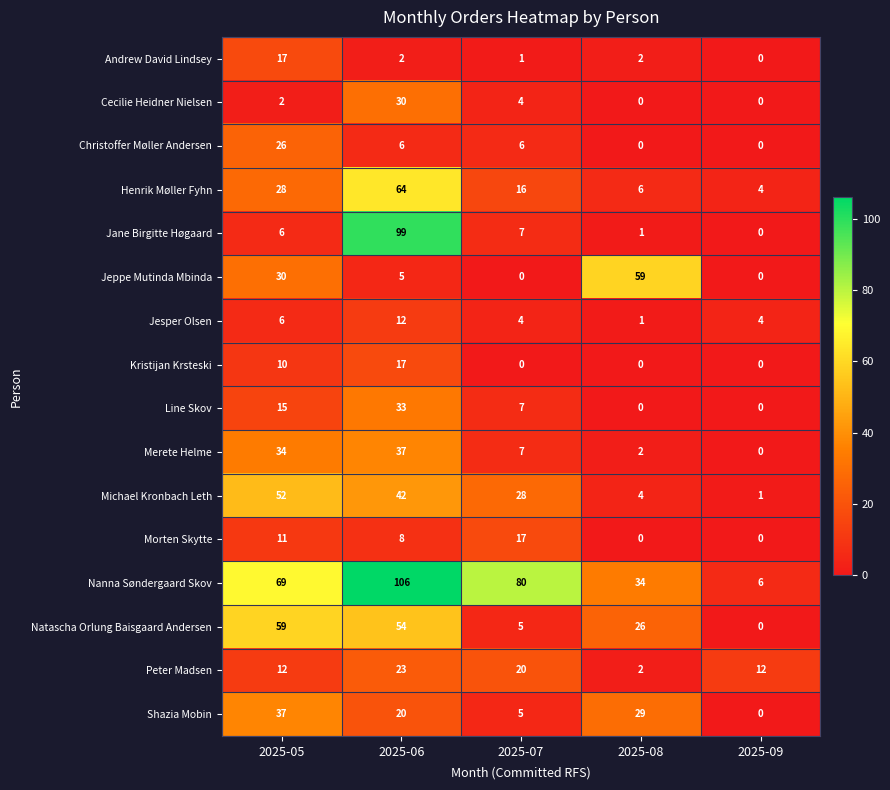

True or false: Christoffer Møller Andersen has a value of 6 at 2025-06.

True